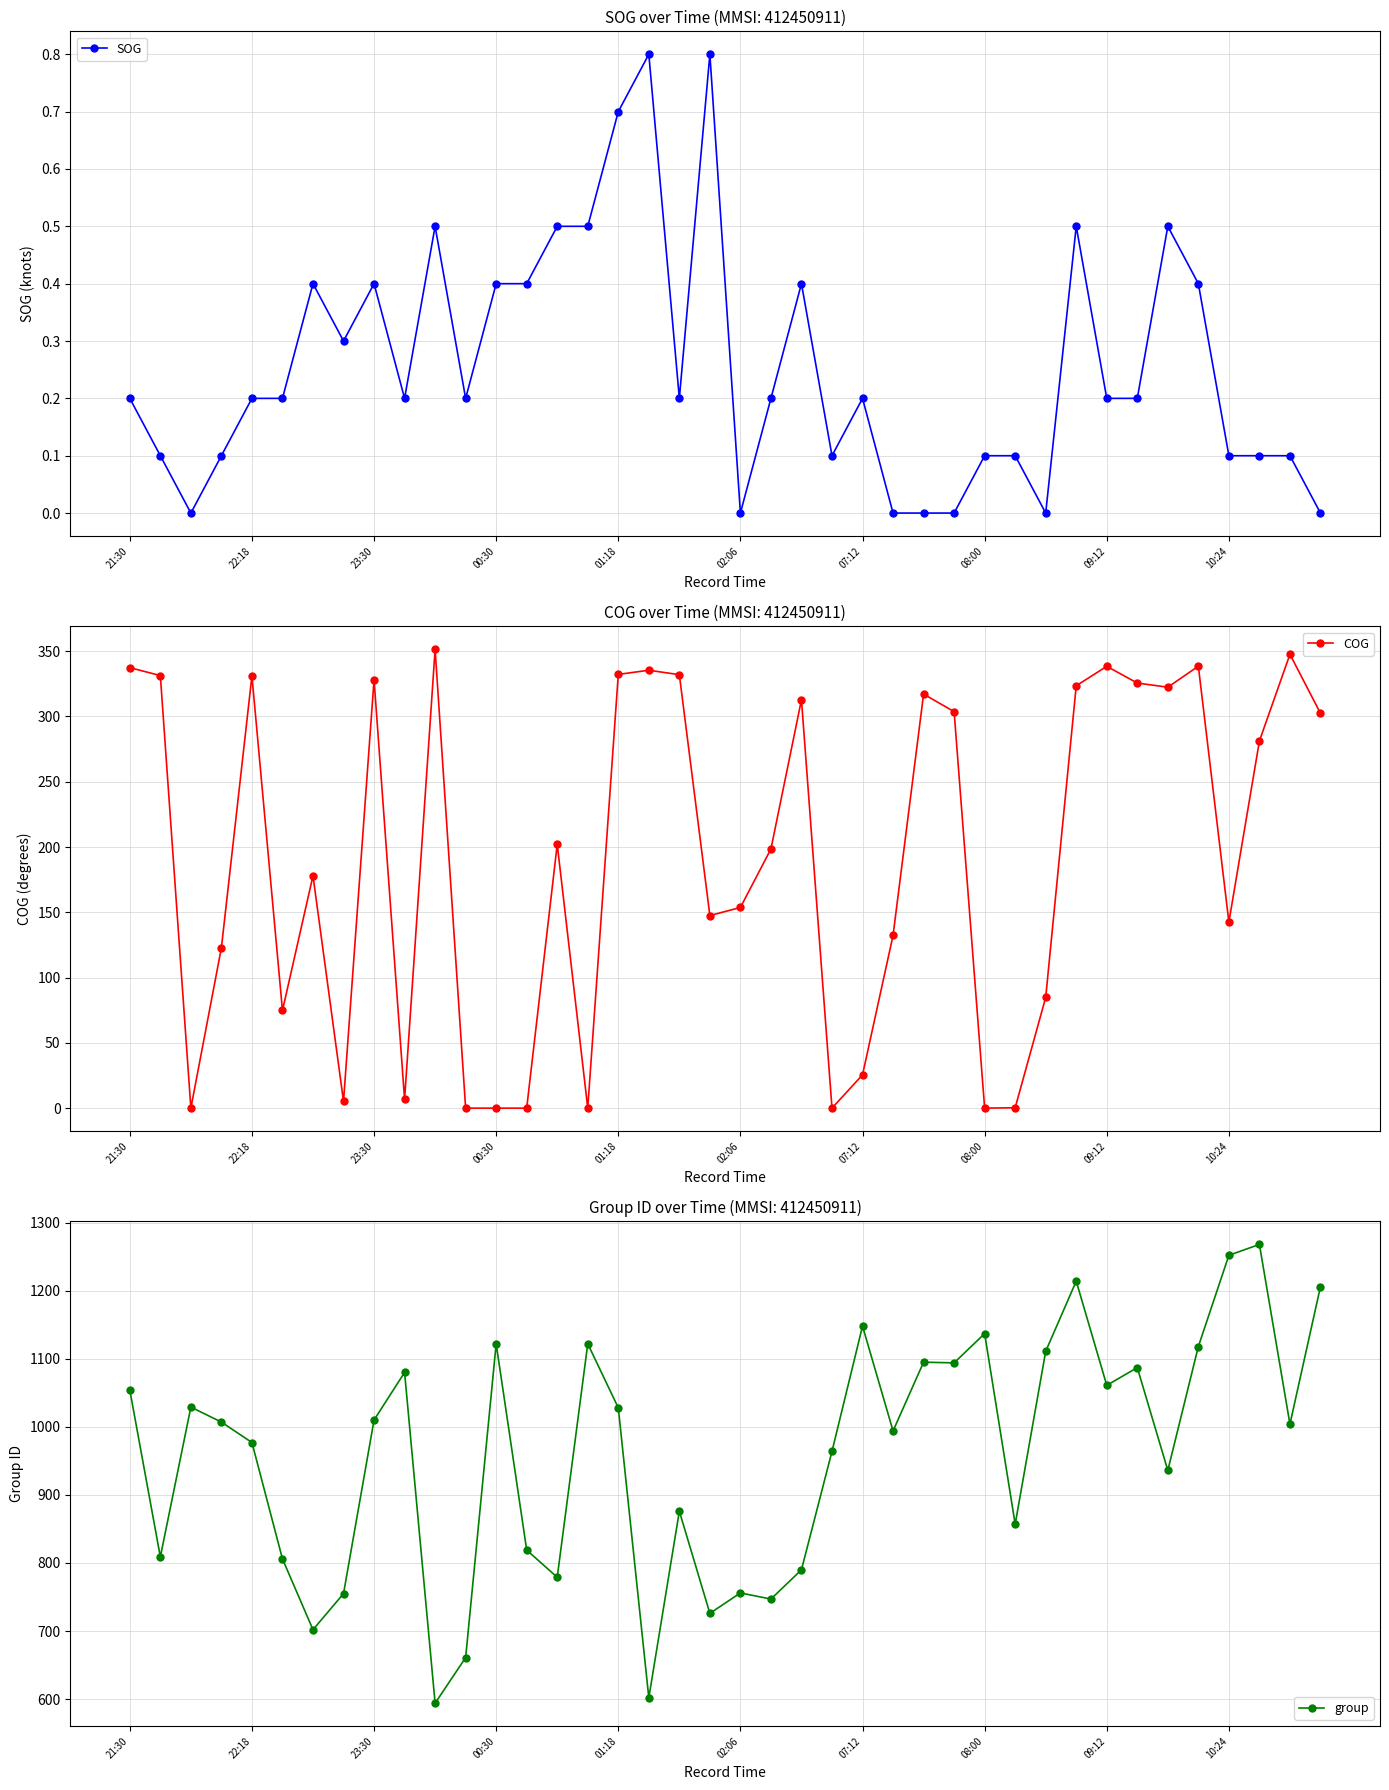

True or false: group and COG intersect in this chart.

False